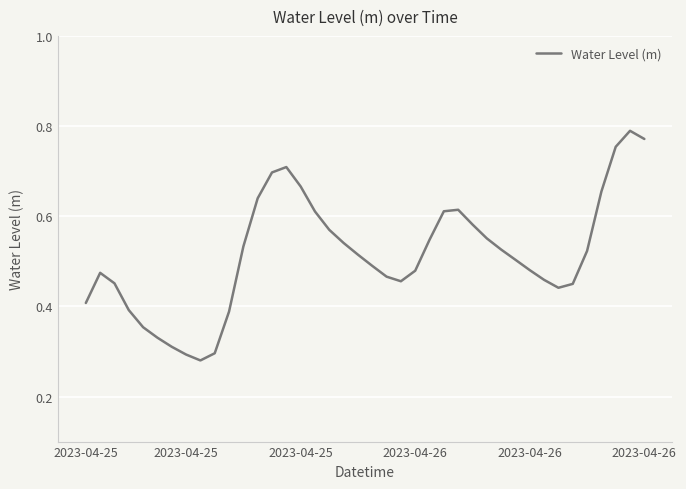

How many interior local valleys (lower than both neighbors) does the data have?

3